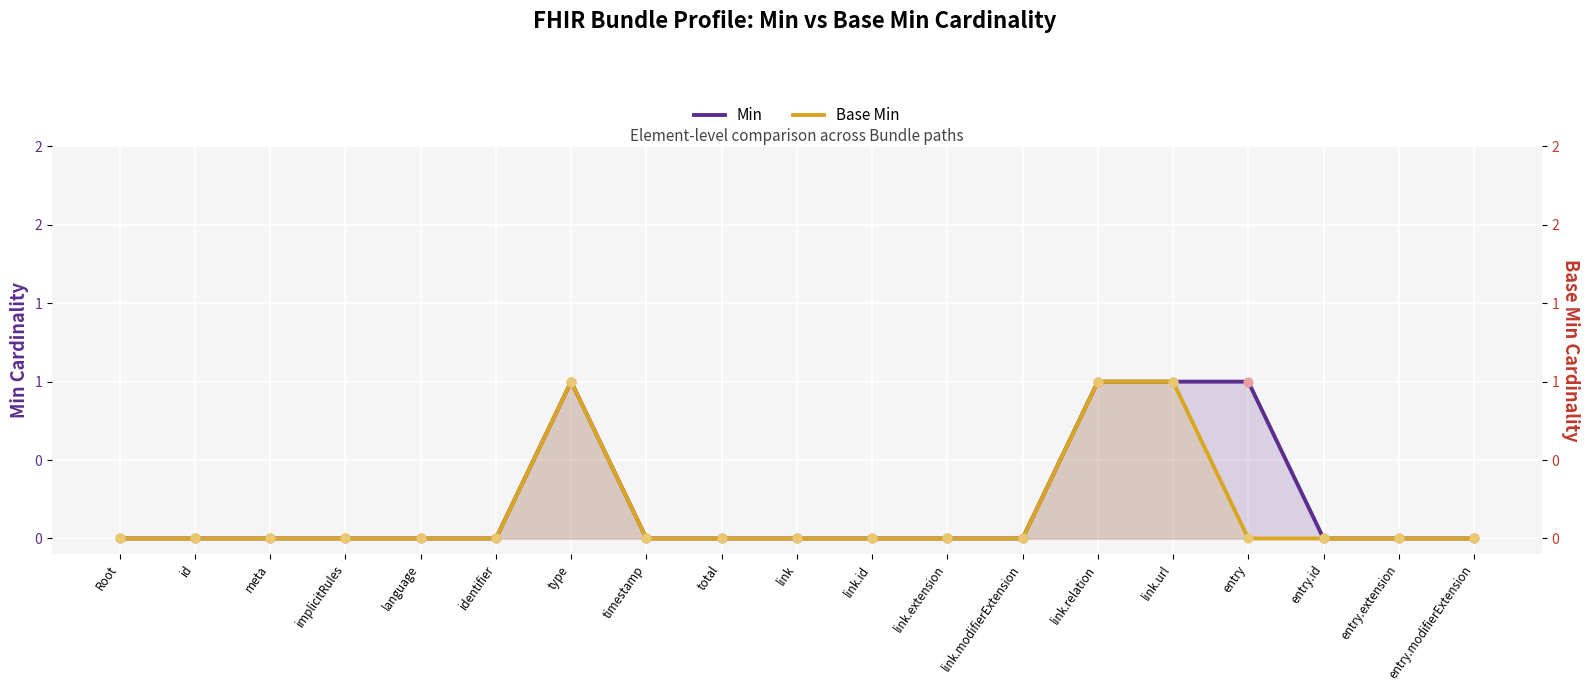

What are all the series names shown in the legend?

Min, Base Min